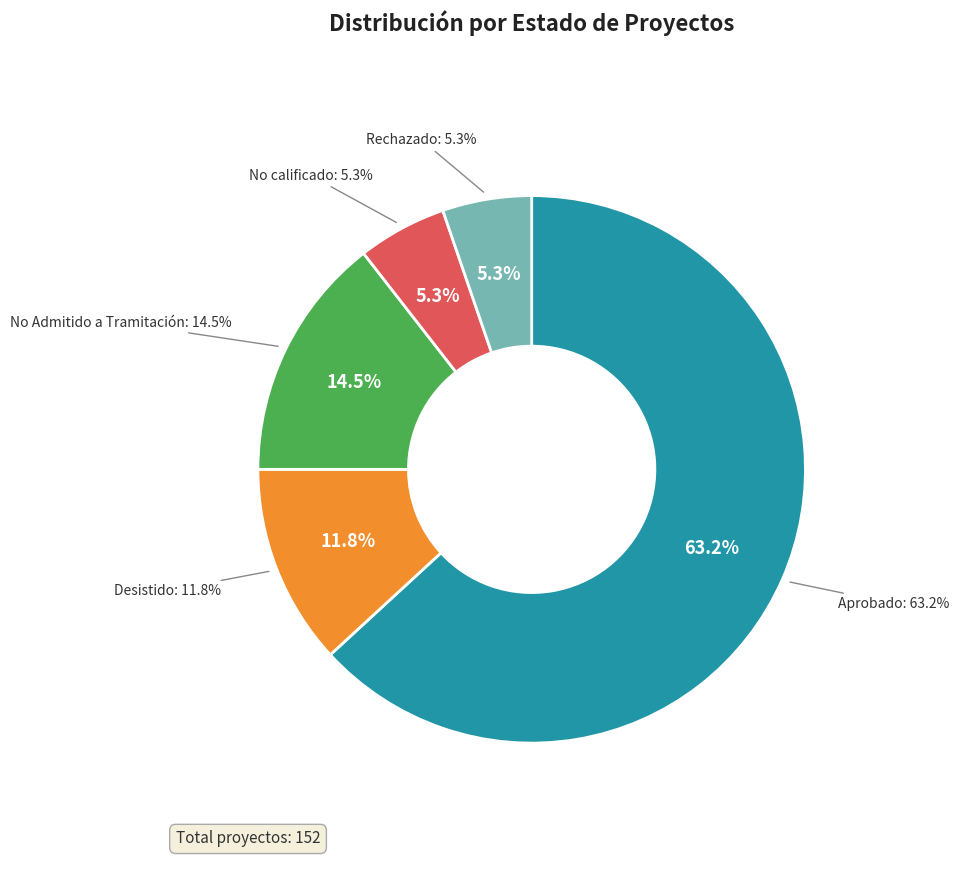

Combined, do Aprobado and No calificado account for over 50%?

Yes